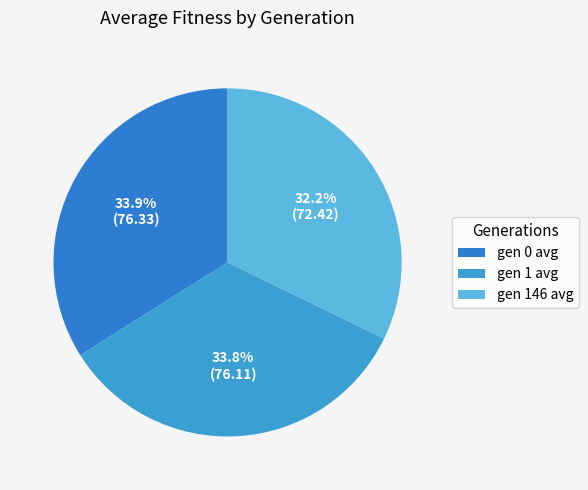

To the nearest percent, what is the combined percentage of gen 146 avg and gen 0 avg?

66%